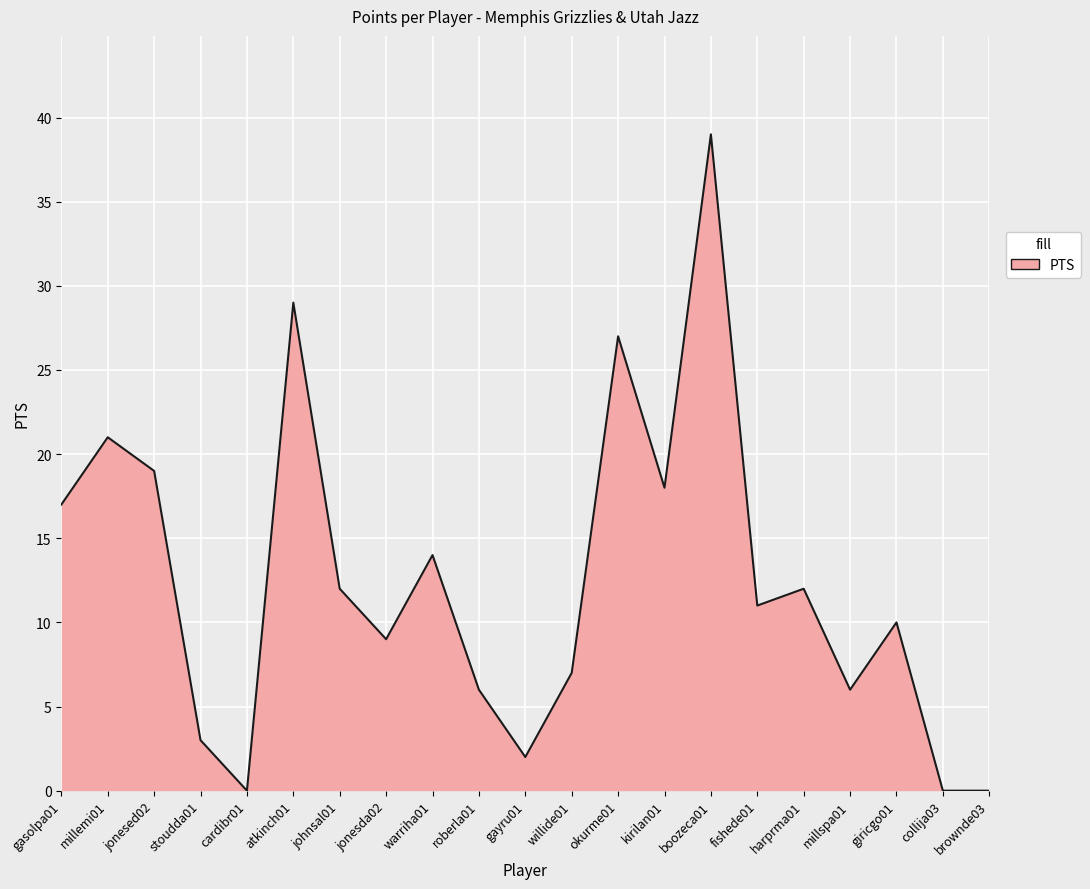

What is the sum of all values?

262